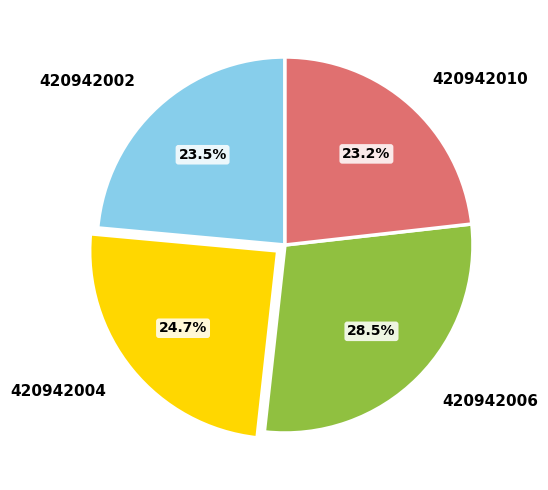

What percentage is NOT represented by 420942006?

71.5%